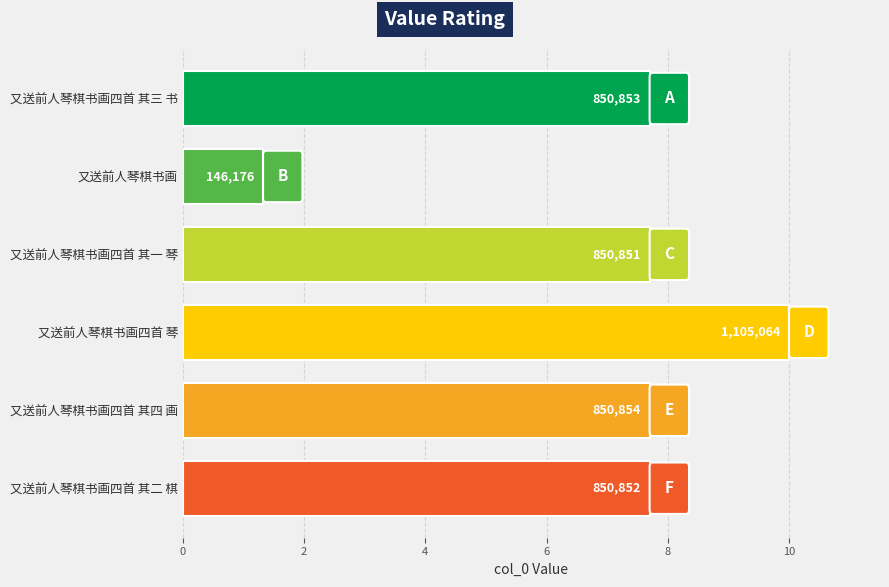

How many bars are there in total?

6